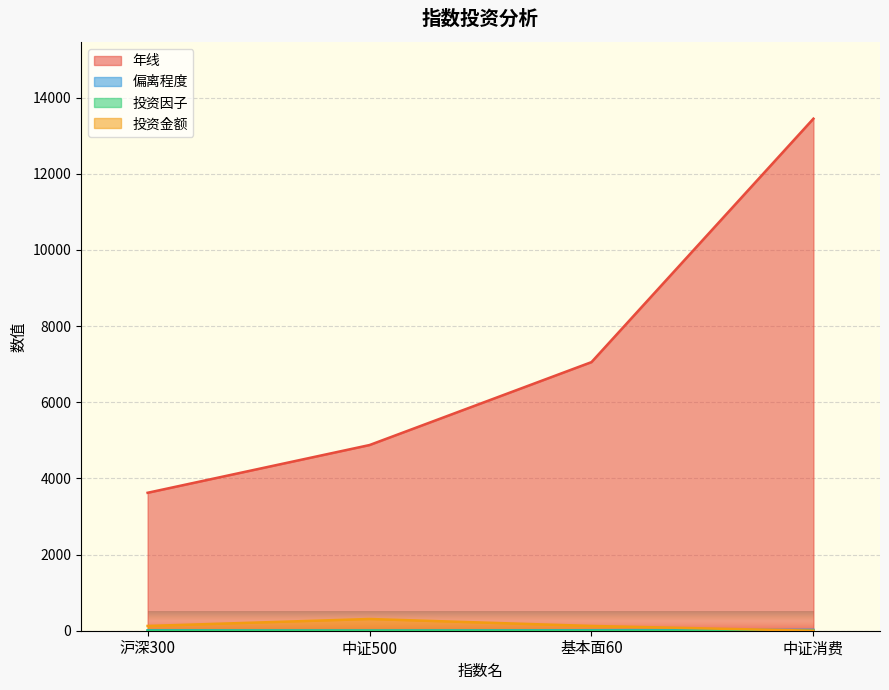

Is the value of 年线 at 基本面60 greater than the value of 投资因子 at 中证500?

Yes